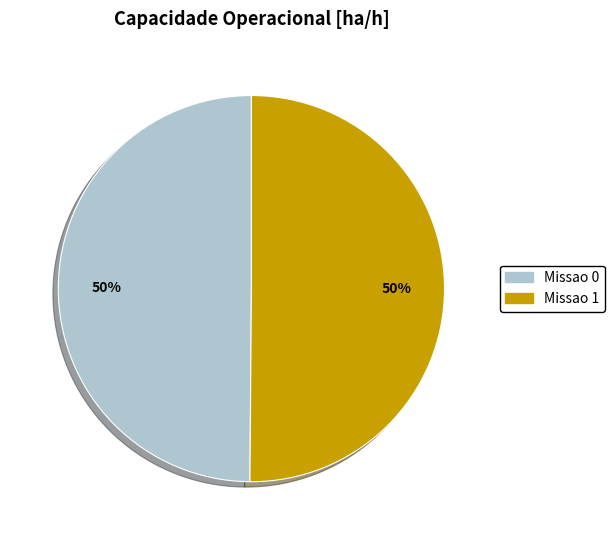

To the nearest percent, what is the average slice percentage?

50%